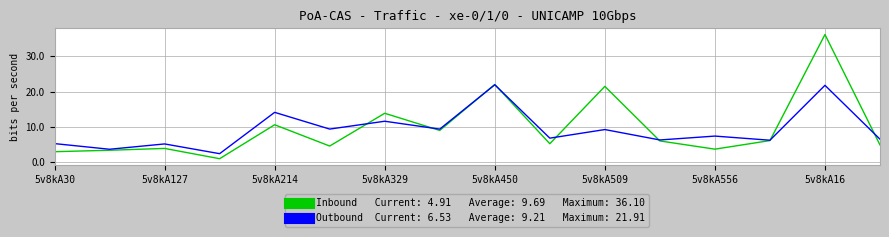

What is the maximum value shown in the chart?

36.1